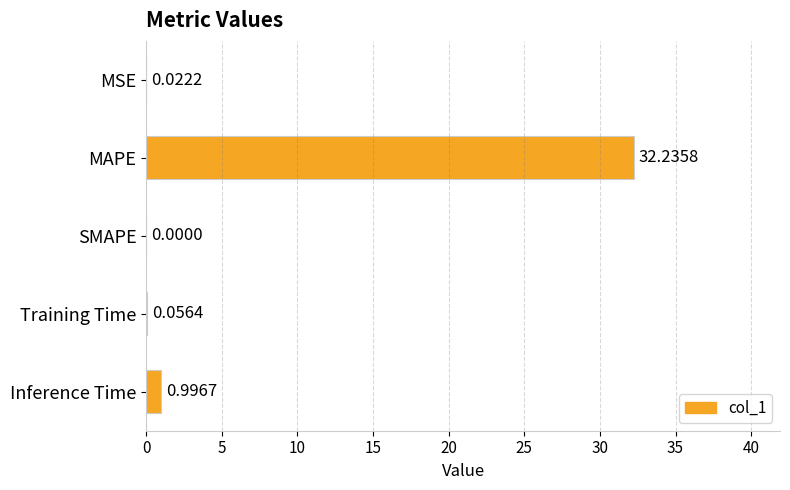

What is the sum of the values at Training Time and MAPE?

32.3